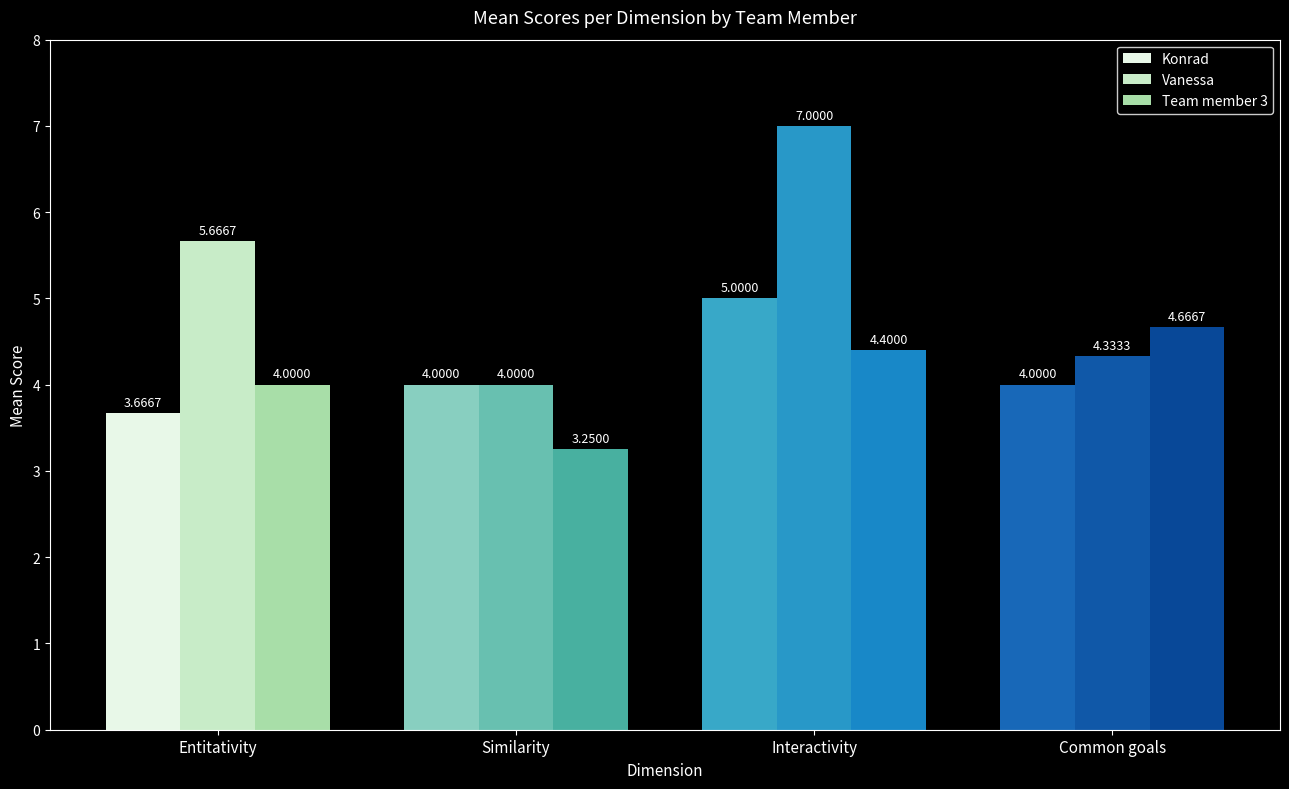

Rank the series by their maximum value, from lowest to highest.

Team member 3, Konrad, Vanessa